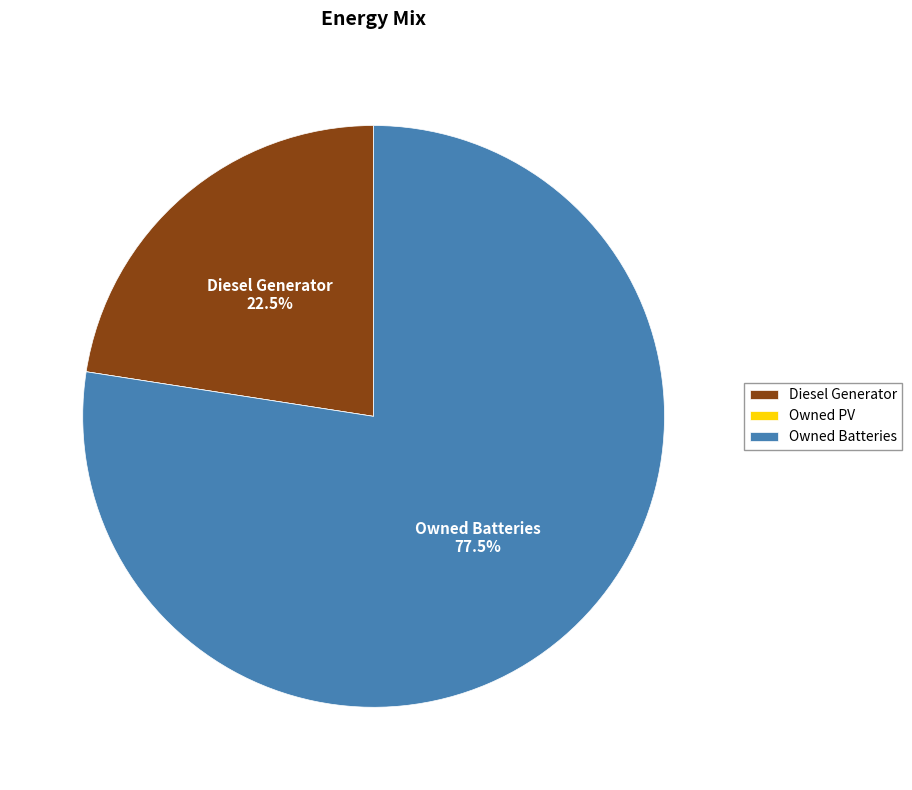

Which slice is the largest?

Owned Batteries